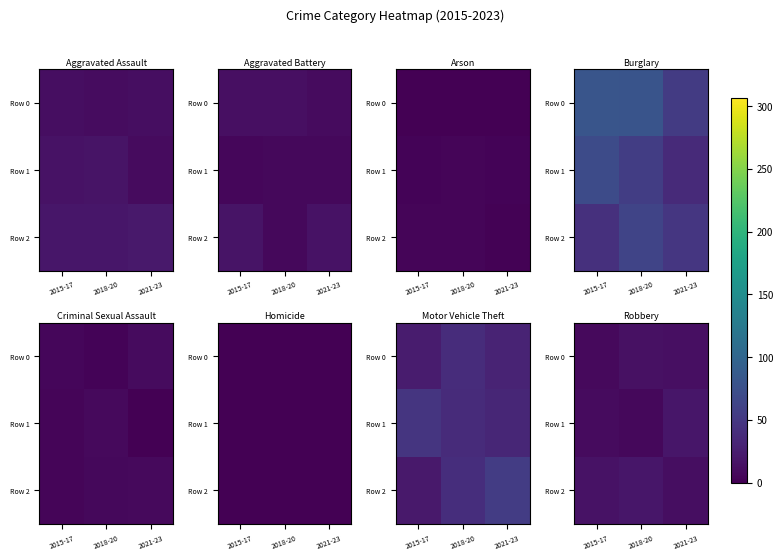

Which category has the lowest value in the Row 2 series?

2021-23